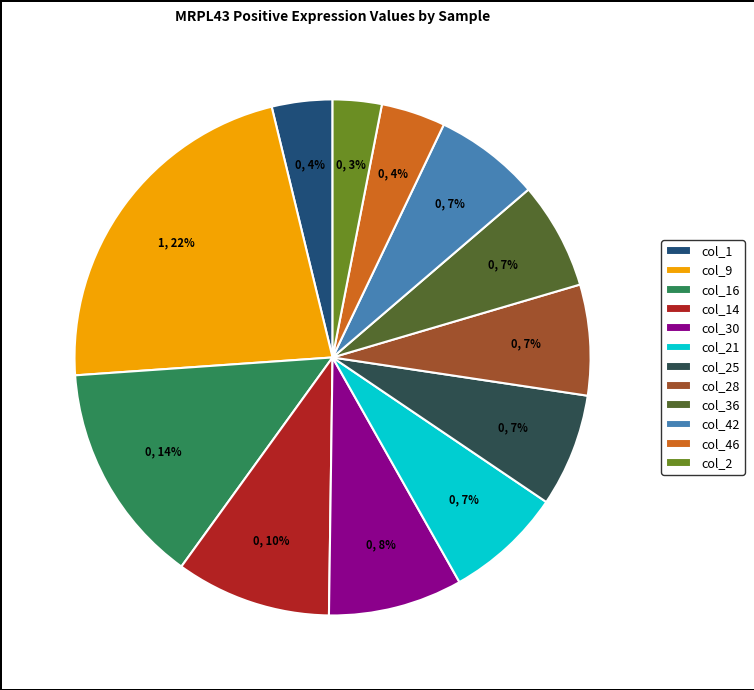

Which has a higher value, col_25 or col_30?

col_30